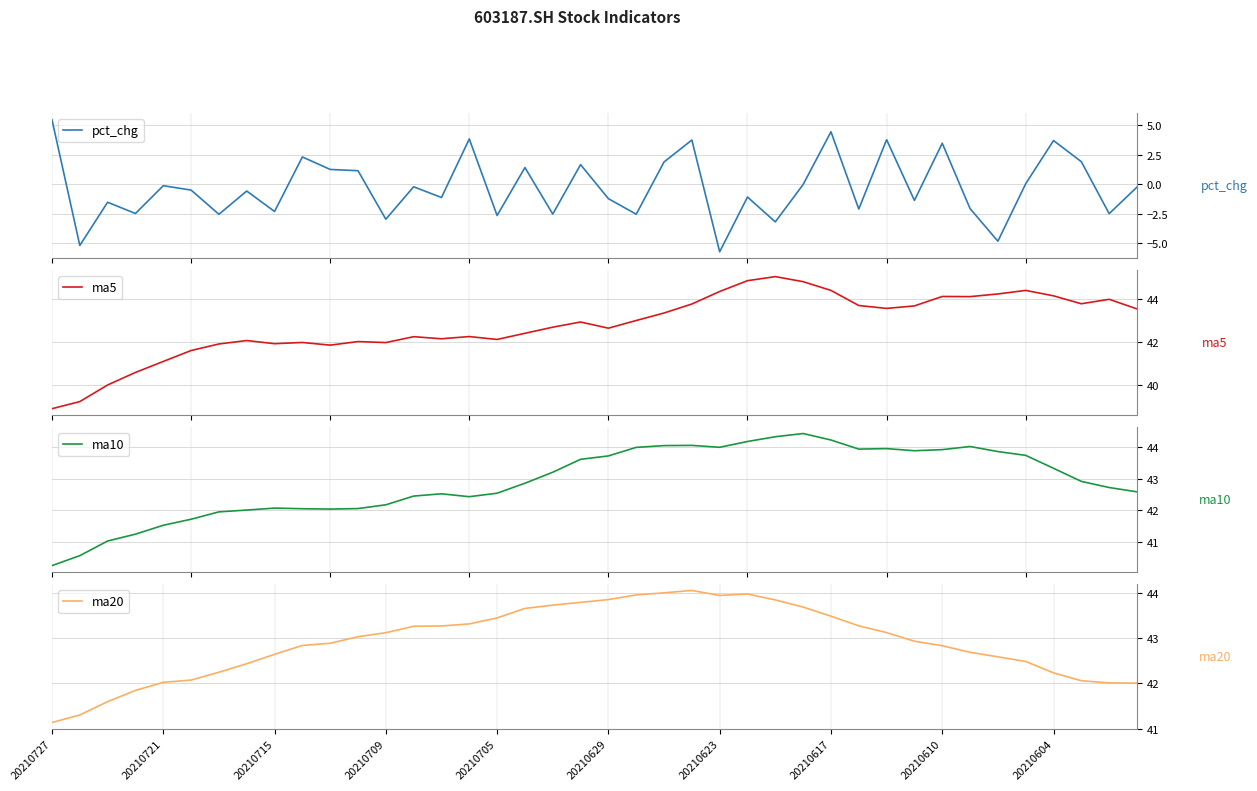

What are all the series names shown in the legend?

pct_chg, ma5, ma10, ma20